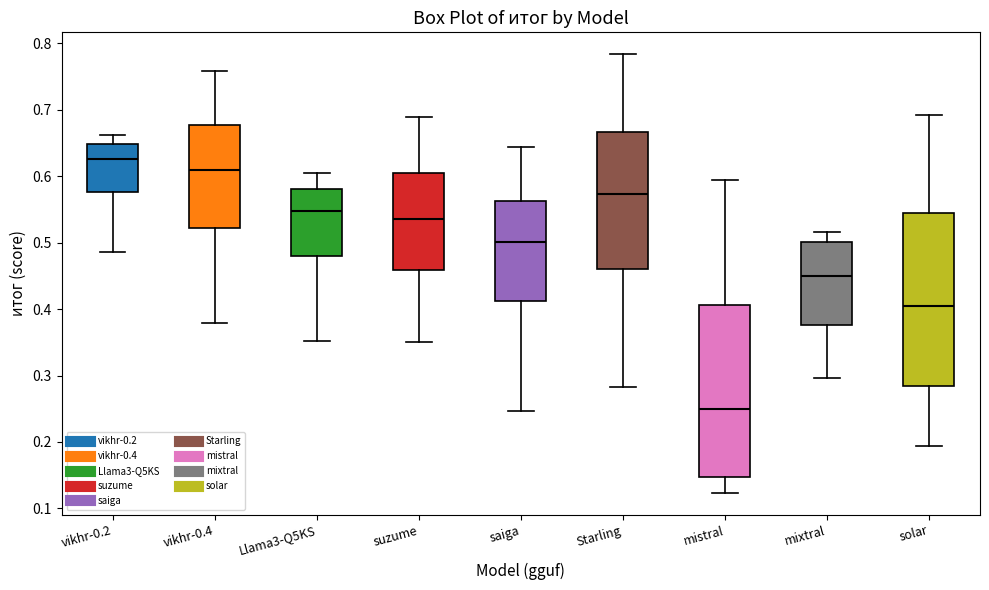

Reading left to right, transcribe this box plot: for each box, give where its median line is, the range the box spans, and where its two whiskers end, as read against the y-axis. The values are not printed on the chart, so give them approximately, as read against the axis.

vikhr-0.2: median 0.63, box 0.58 to 0.65, whiskers 0.49 to 0.66
vikhr-0.4: median 0.61, box 0.52 to 0.68, whiskers 0.38 to 0.76
Llama3-Q5KS: median 0.55, box 0.48 to 0.58, whiskers 0.35 to 0.61
suzume: median 0.54, box 0.46 to 0.61, whiskers 0.35 to 0.69
saiga: median 0.50, box 0.41 to 0.56, whiskers 0.25 to 0.64
Starling: median 0.57, box 0.46 to 0.67, whiskers 0.28 to 0.78
mistral: median 0.25, box 0.15 to 0.41, whiskers 0.12 to 0.59
mixtral: median 0.45, box 0.38 to 0.50, whiskers 0.30 to 0.52
solar: median 0.40, box 0.28 to 0.54, whiskers 0.19 to 0.69